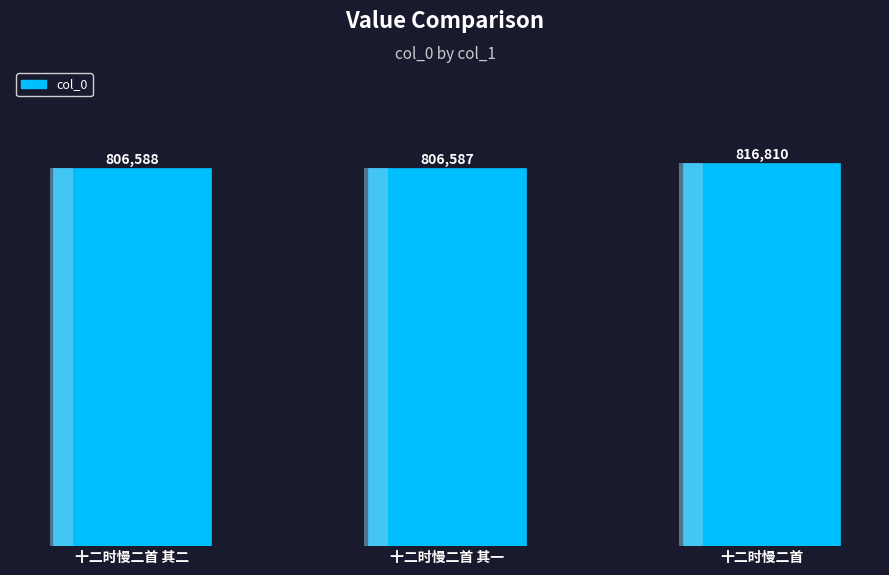

List the labels in order of value, smallest first.

十二时慢二首 其一, 十二时慢二首 其二, 十二时慢二首